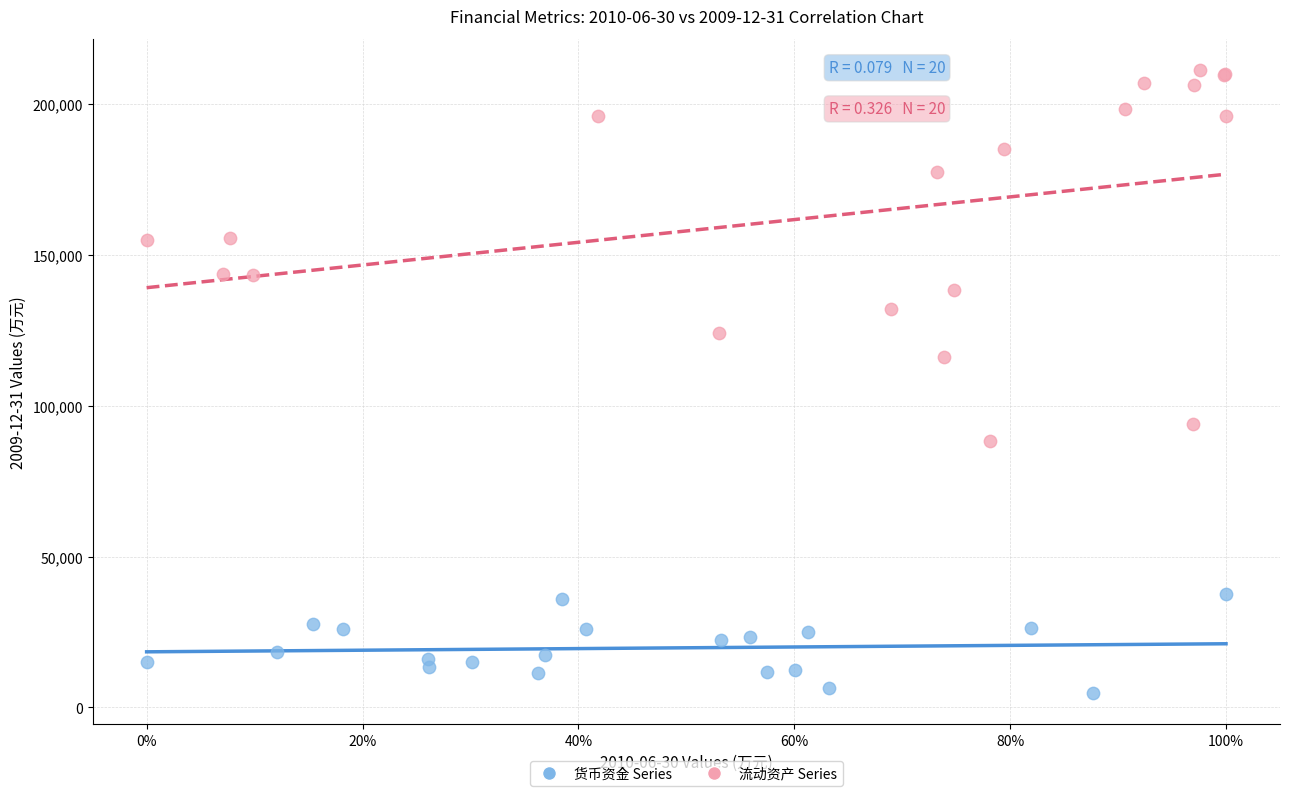

Which series contains the highest Y value?

流动资产 Series